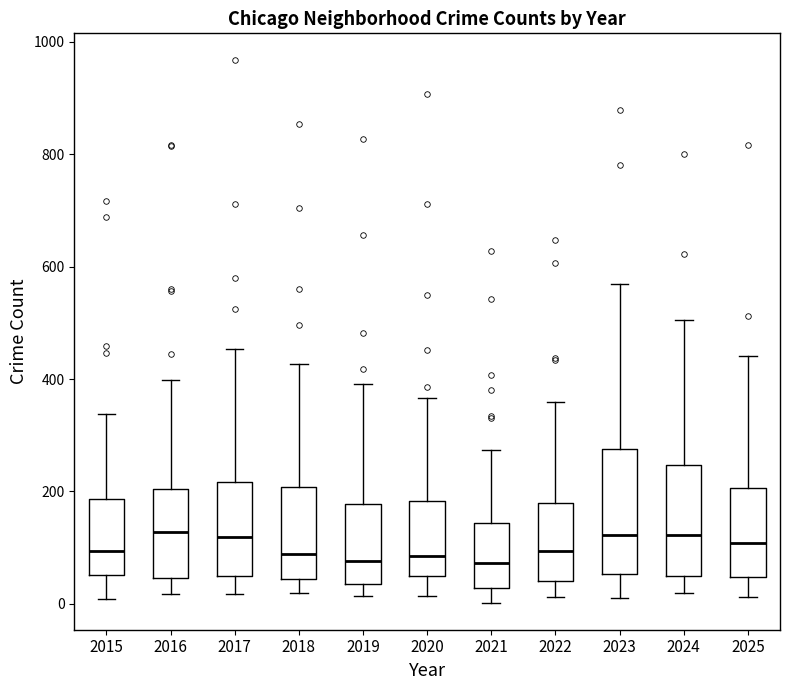

Reading left to right, read every box against the y-axis: the position of its median line, the range the box covers, and the ends of its whiskers. The values are not printed on the chart, so give them approximately, as read against the axis.

2015: median 100, box 60 to 180, whiskers 0 to 340
2016: median 120, box 40 to 200, whiskers 20 to 400
2017: median 120, box 40 to 220, whiskers 20 to 460
2018: median 80, box 40 to 200, whiskers 20 to 420
2019: median 80, box 40 to 180, whiskers 20 to 400
2020: median 80, box 40 to 180, whiskers 20 to 360
2021: median 80, box 20 to 140, whiskers 0 to 280
2022: median 100, box 40 to 180, whiskers 20 to 360
2023: median 120, box 60 to 280, whiskers 20 to 560
2024: median 120, box 40 to 240, whiskers 20 to 500
2025: median 100, box 40 to 200, whiskers 20 to 440